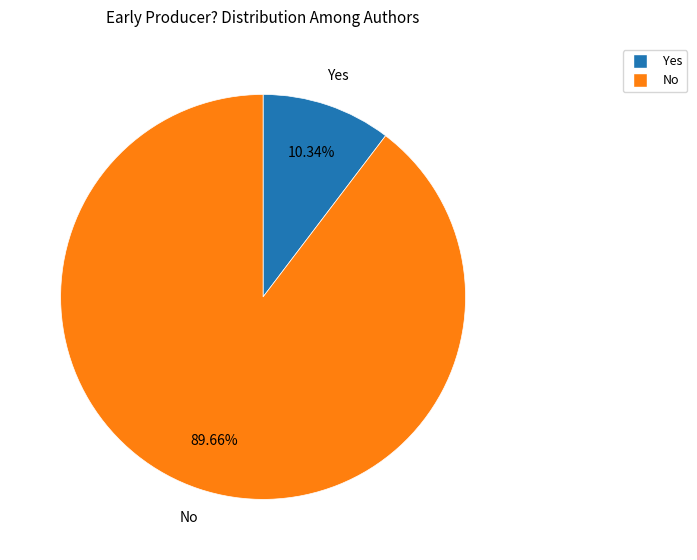

Which slice is the smallest?

Yes